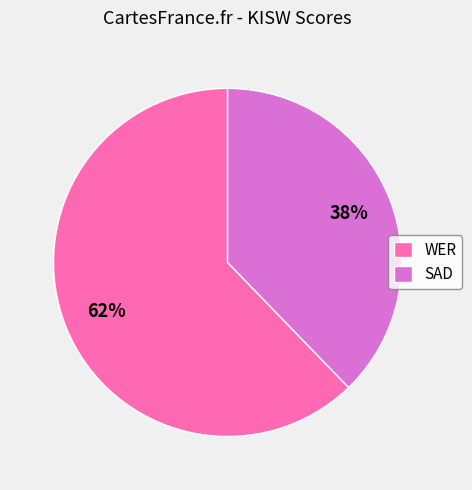

Between SAD and WER, which is larger?

WER